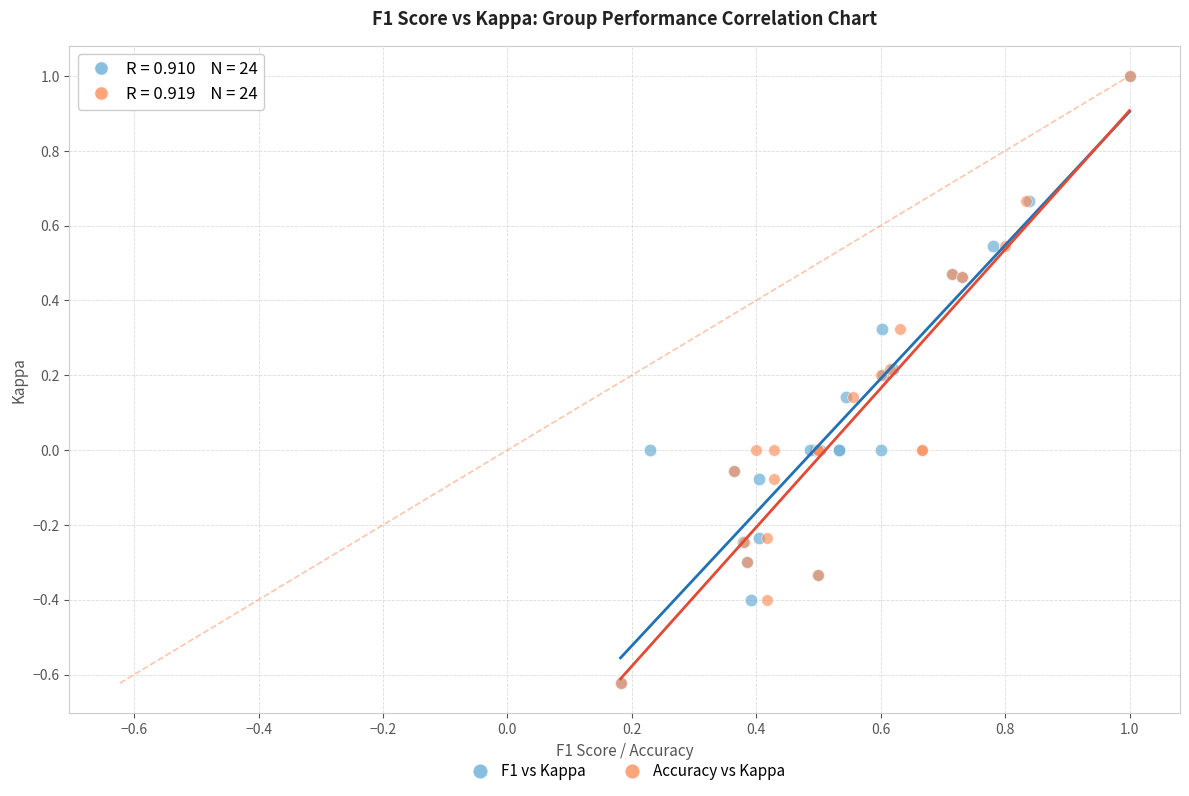

What are all the series names shown in the legend?

F1 vs Kappa, Accuracy vs Kappa